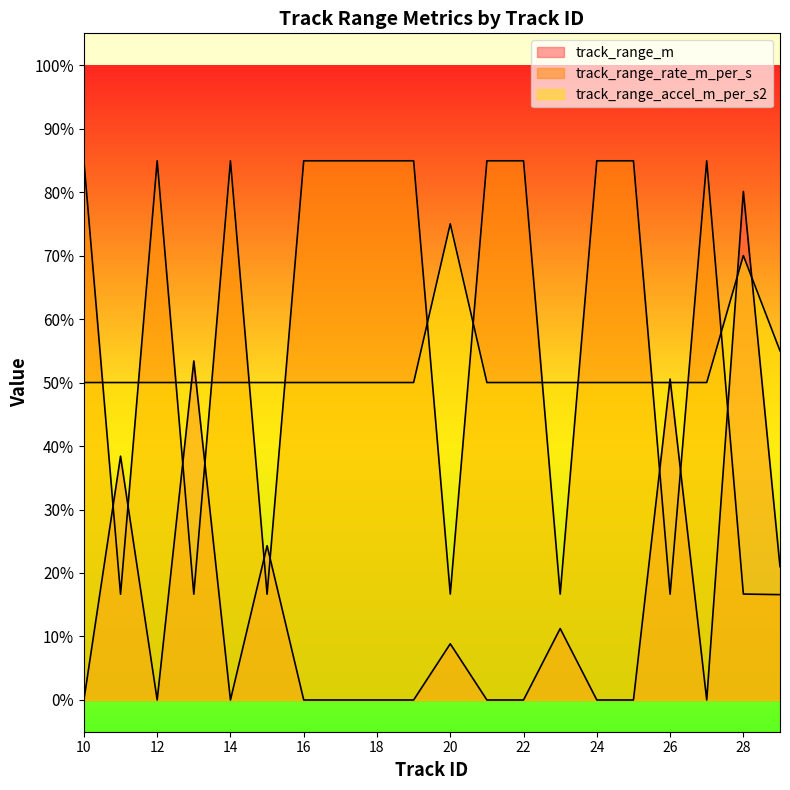

The track_range_rate_m_per_s series shows 28.7 at 14. True or false?

False